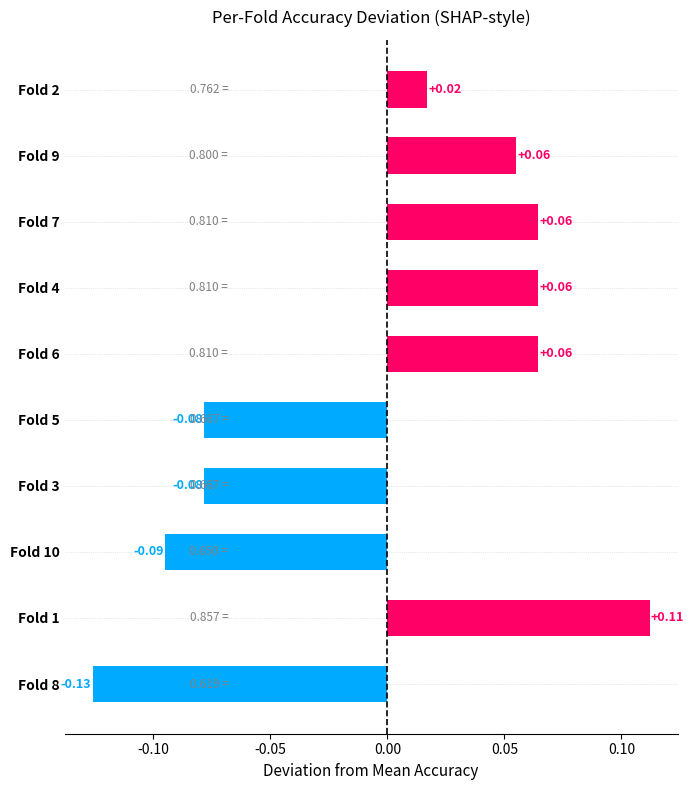

Does the chart contain any negative values?

Yes